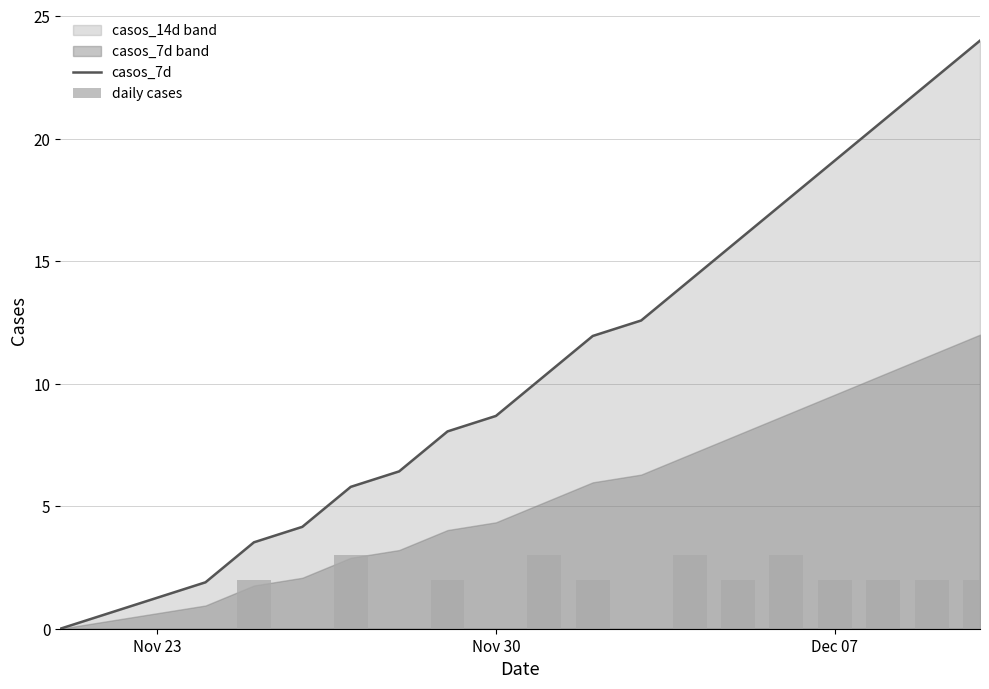

Reading right to left, transcribe all the data shown in this chart.

casos_7d: 24.0	22.4	20.7	19.1	17.5	15.8	14.2	12.6	11.9	10.3	8.7	8.1	6.4	5.8	4.2	3.5	1.9	1.3	0.6	0.0
daily cases: 2.0	2.0	2.0	2.0	3.0	2.0	3.0	0.0	2.0	3.0	0.0	2.0	0.0	3.0	0.0	2.0	0.0	0.0	0.0	0.0